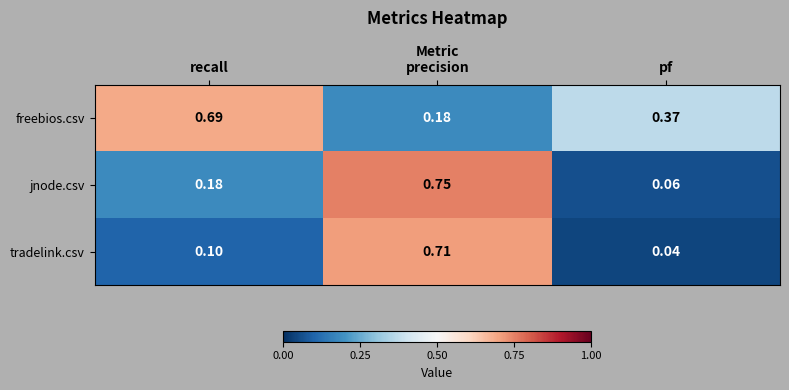

Which category has the lowest value across all series?

pf